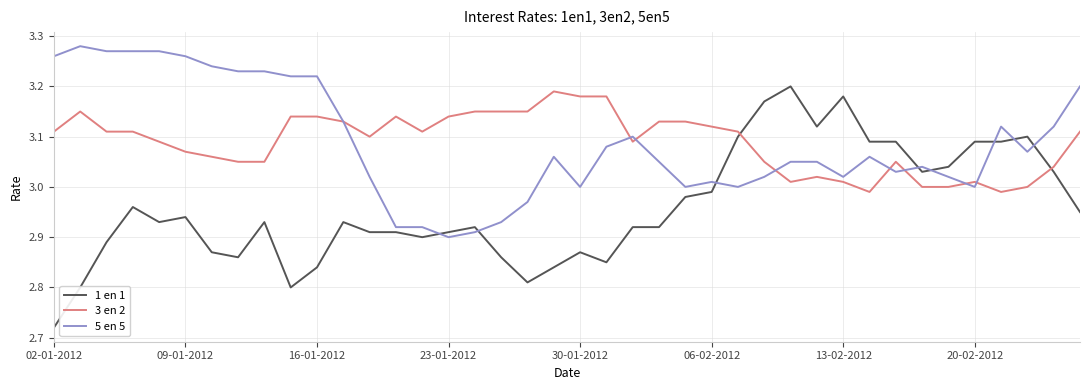

Which series has the widest spread of values?

1 en 1